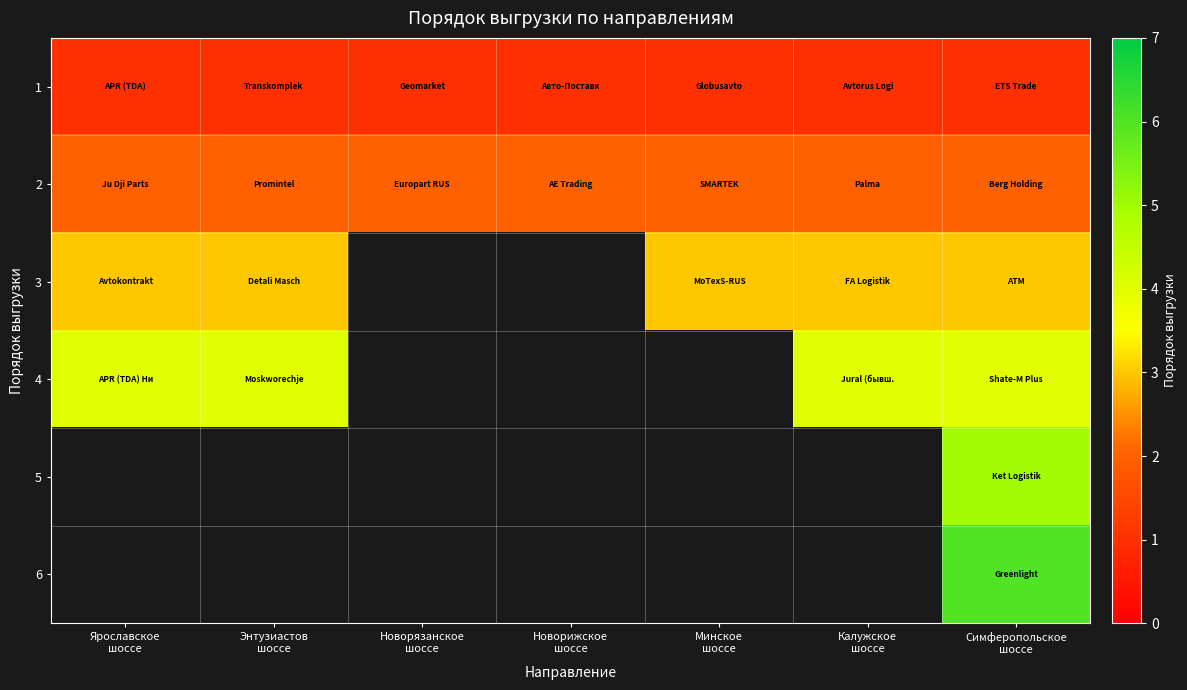

How many data points does each series have?

7